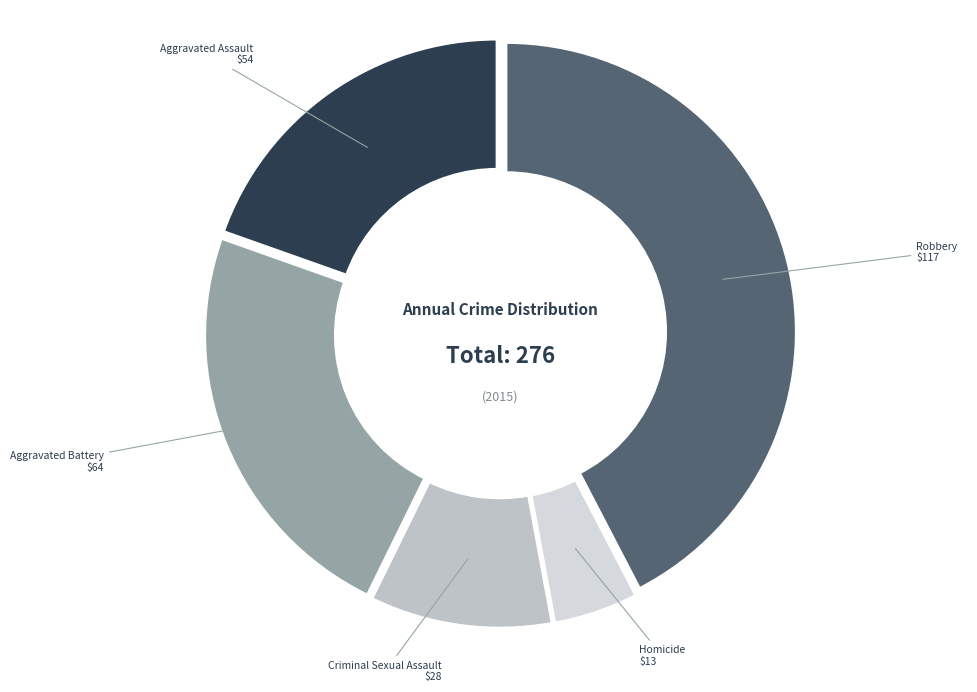

Combined, do Homicide and Criminal Sexual Assault account for over 50%?

No